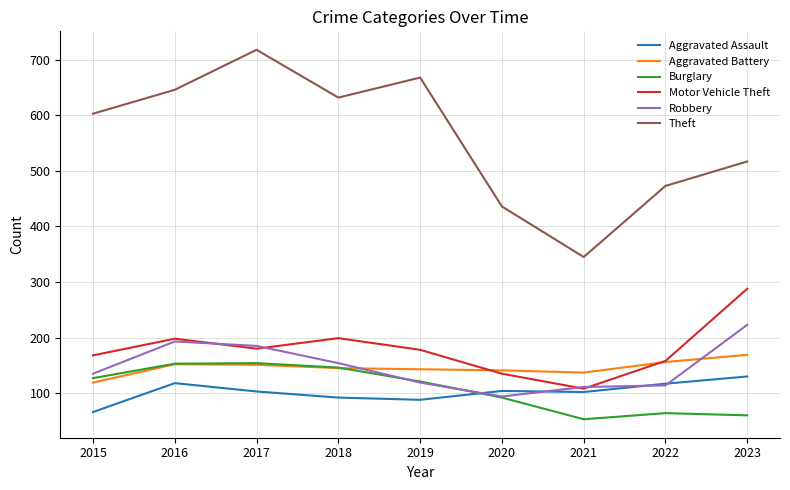

At which label does Motor Vehicle Theft reach its minimum?

2021